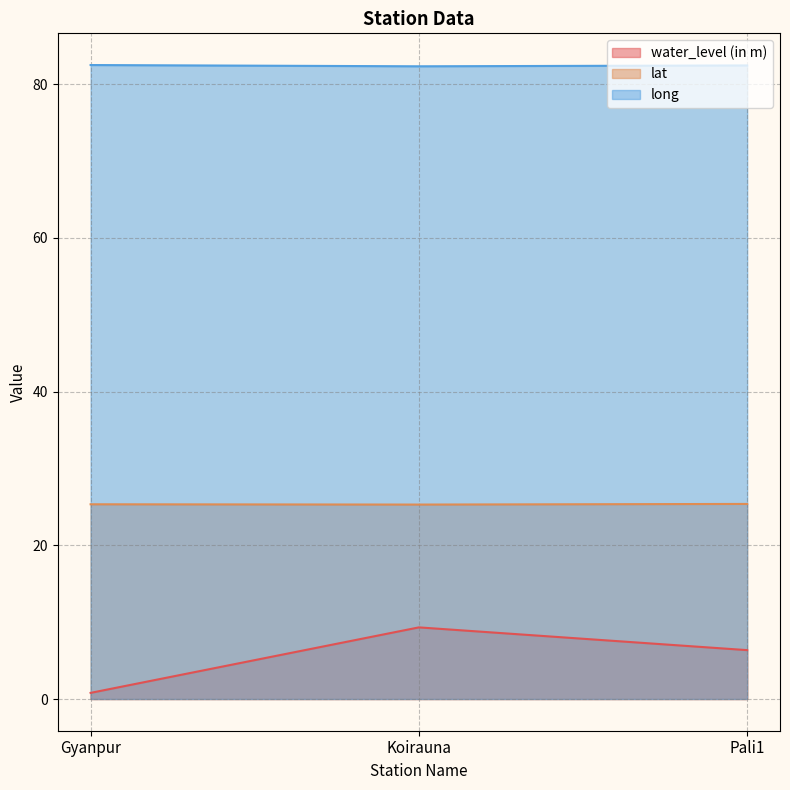

Is it true that water_level (in m) equals 6.4 at Pali1?

True